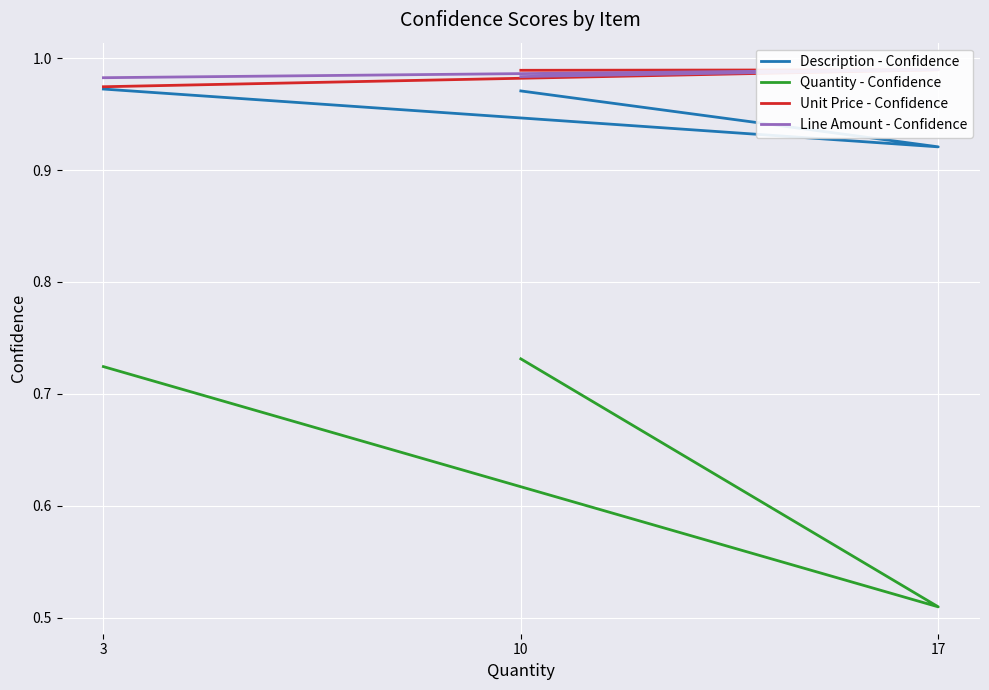

At which category is the sum across all series the highest?

10